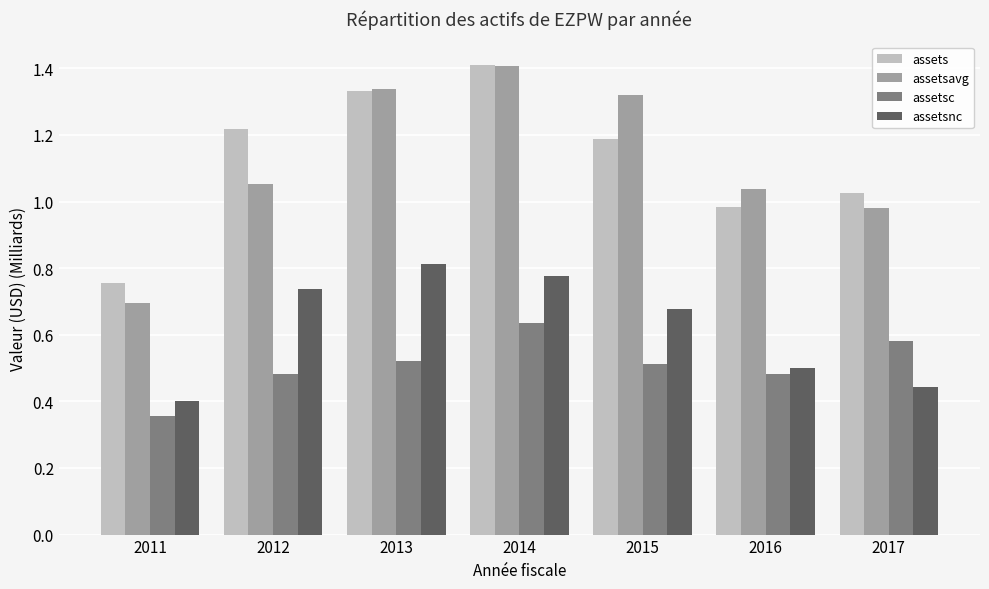

True or false: assetsc has a value of 0.5 at 2012.

True